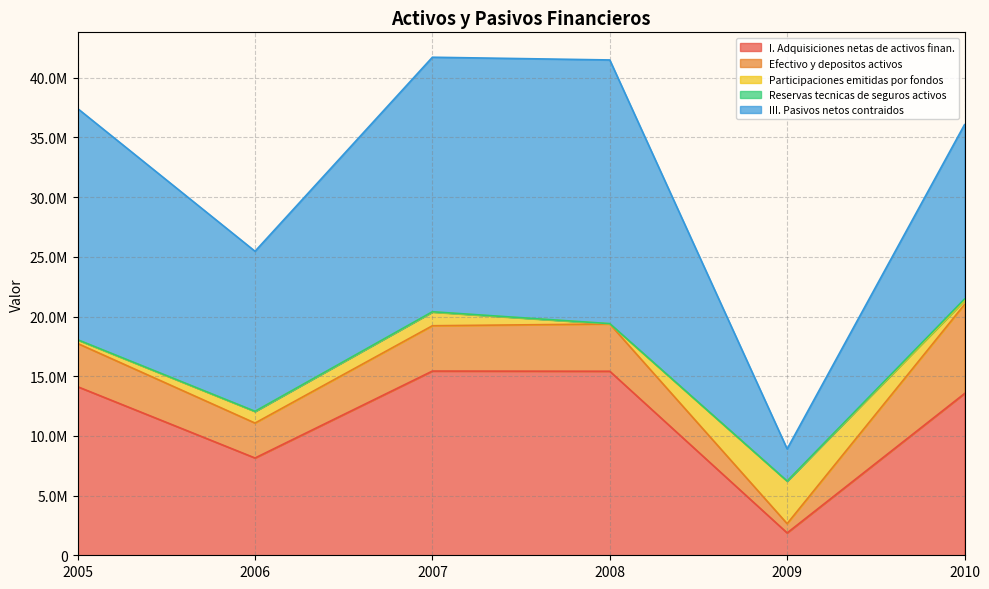

How many times do Participaciones emitidas por fondos and I. Adquisiciones netas de activos finan. cross each other?

2